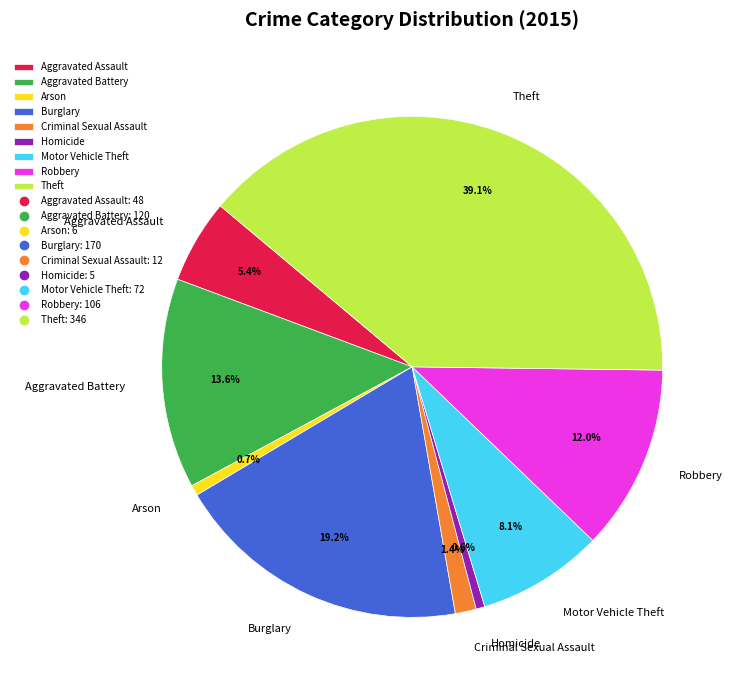

What is the largest slice in the pie chart?

Theft